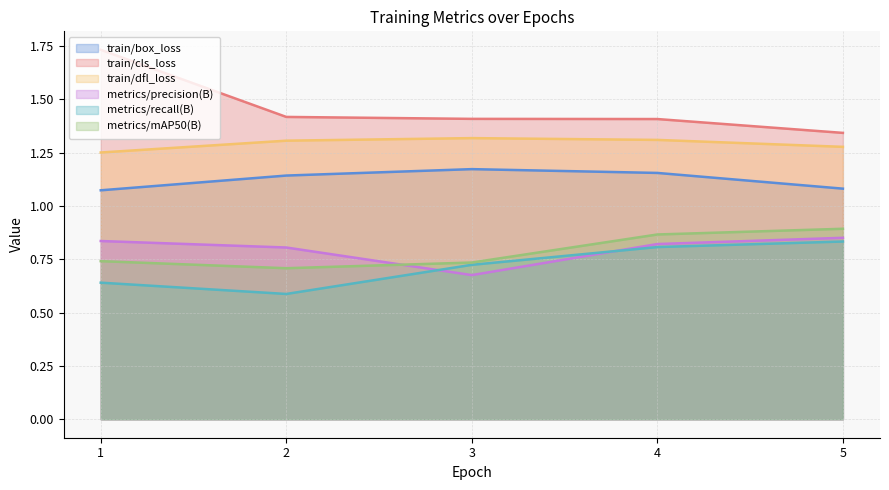

Which series changed the most between 1 and 4?

train/cls_loss